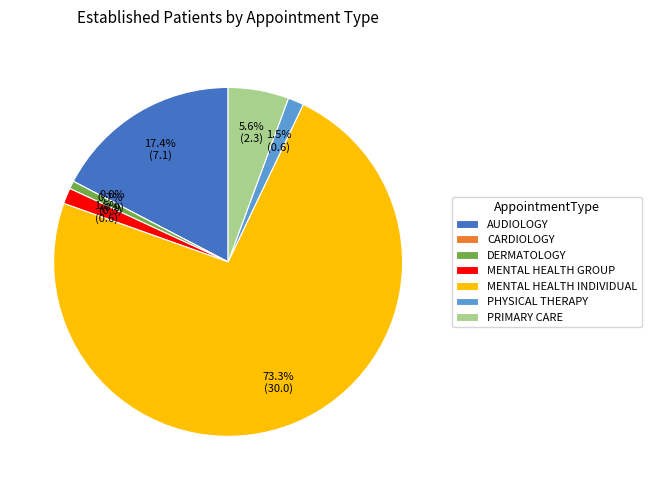

How many slices are in this pie chart?

7